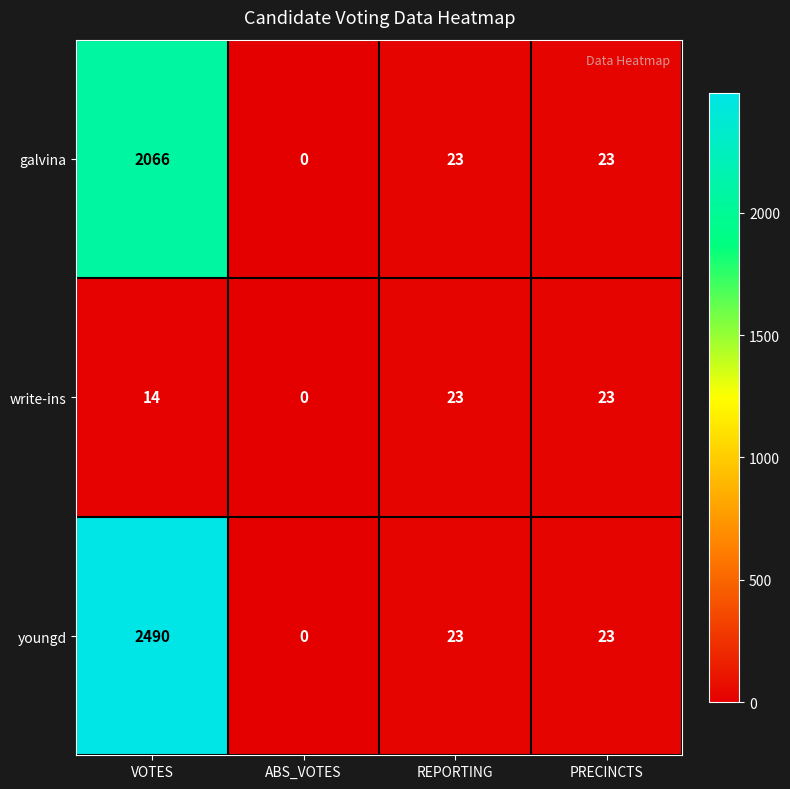

What is the difference between the maximum and minimum values in the write-ins series?

23